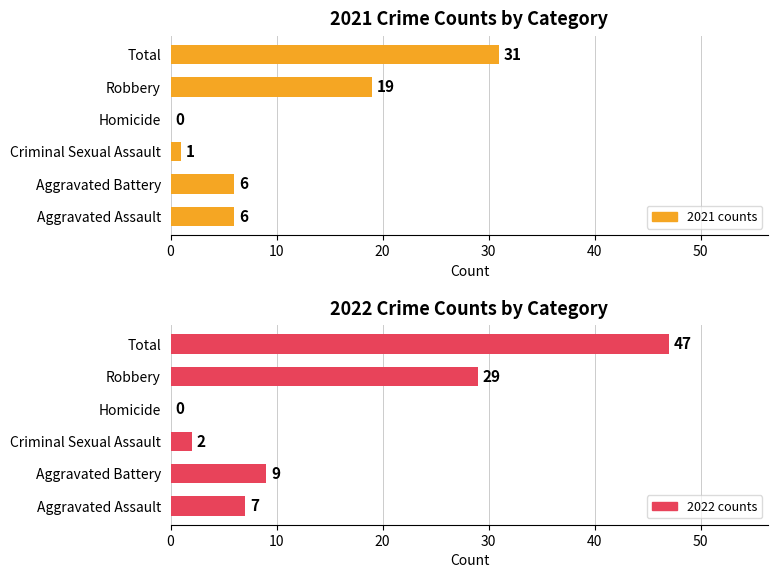

How many bars are there in total?

12